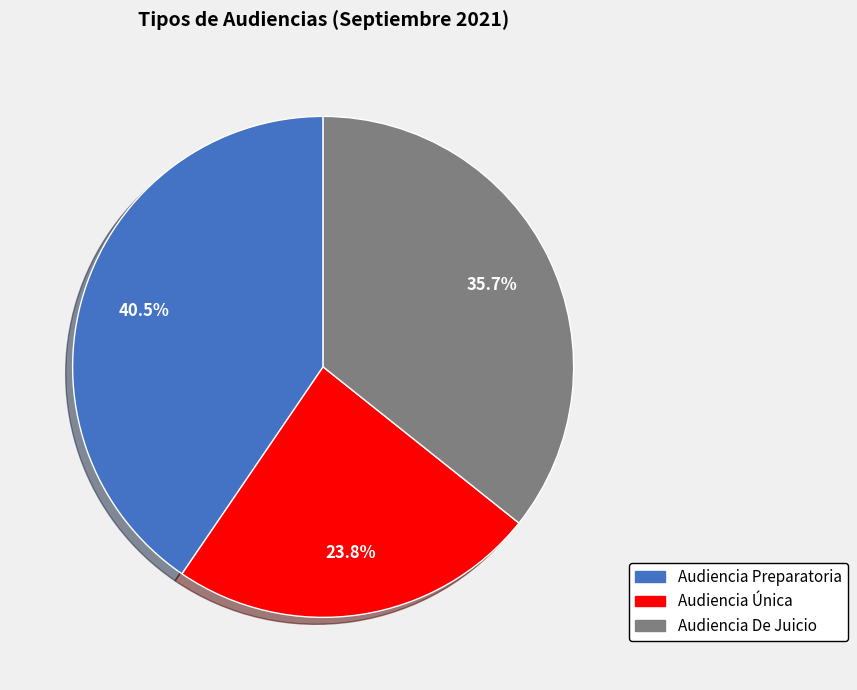

To the nearest percent, what is the average slice percentage?

33%